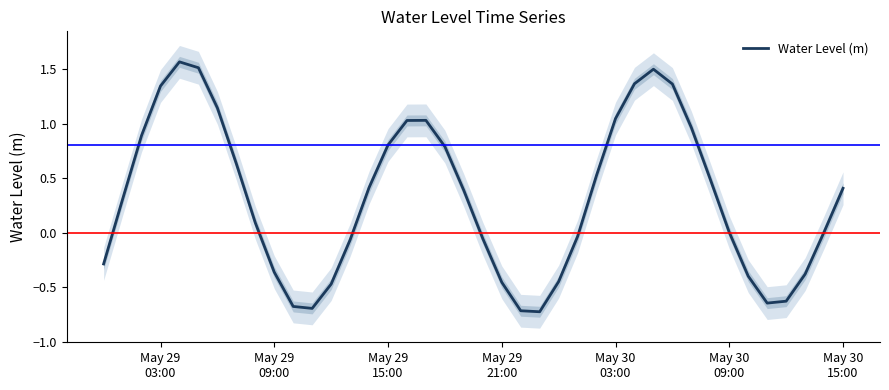

How many values exceed 0?

24